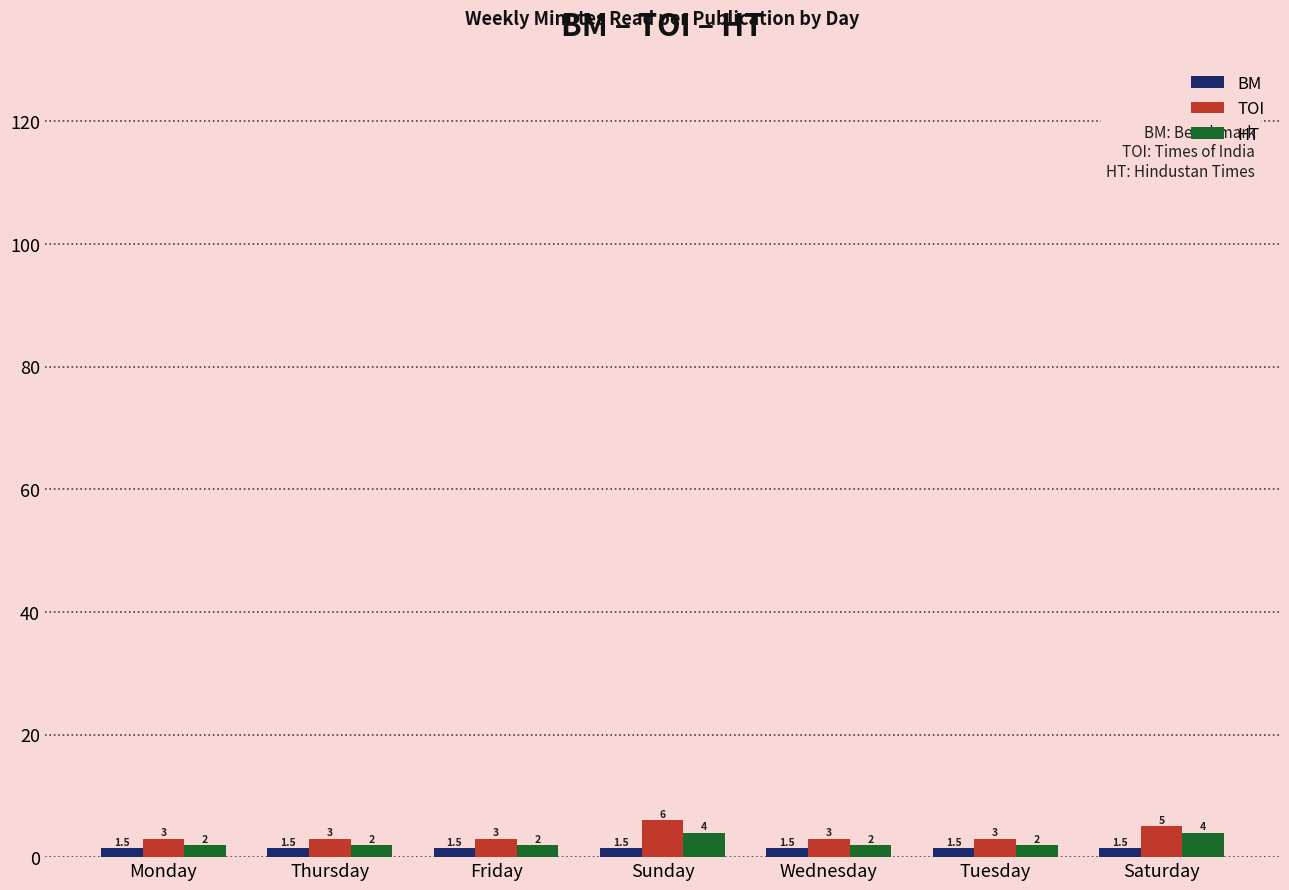

What is the minimum value for TOI?

3.0